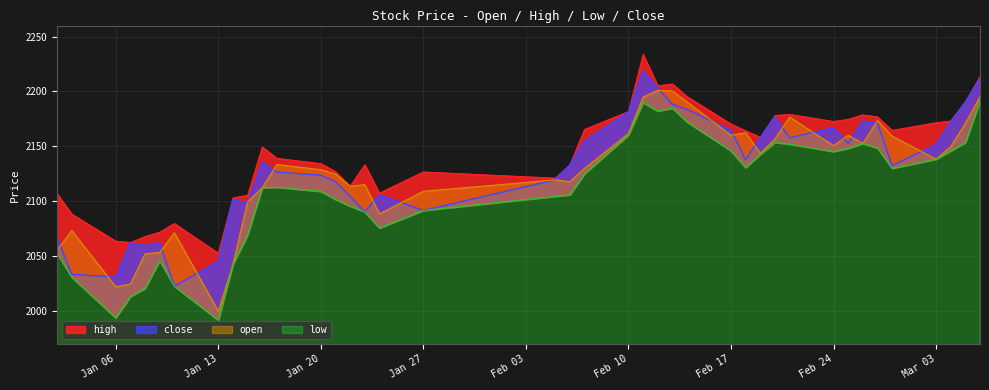

Read the low value at Jan 27.

2091.6